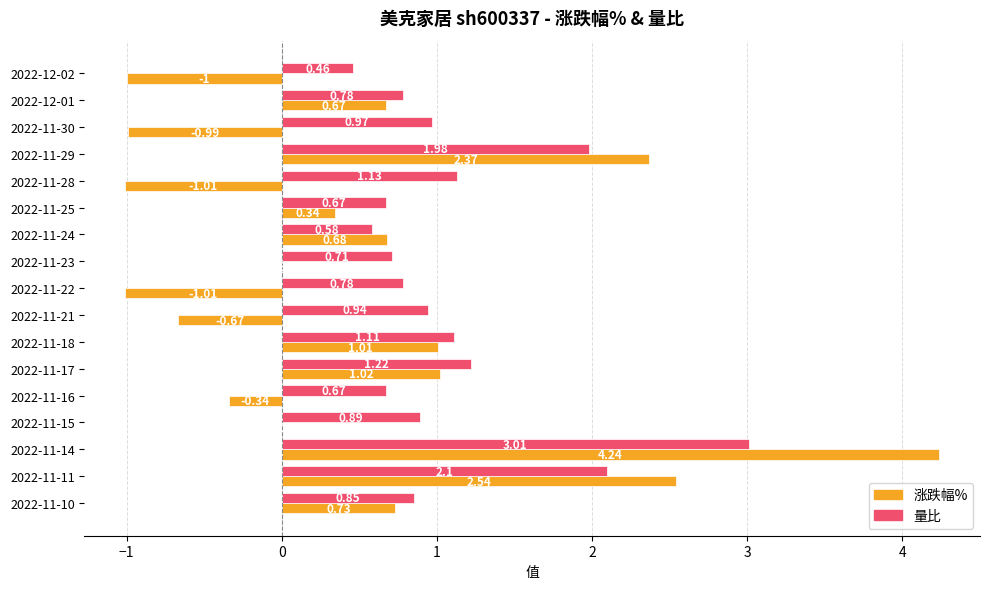

Is the value of 涨跌幅% at 2022-11-21 greater than the value of 量比 at 2022-11-25?

No